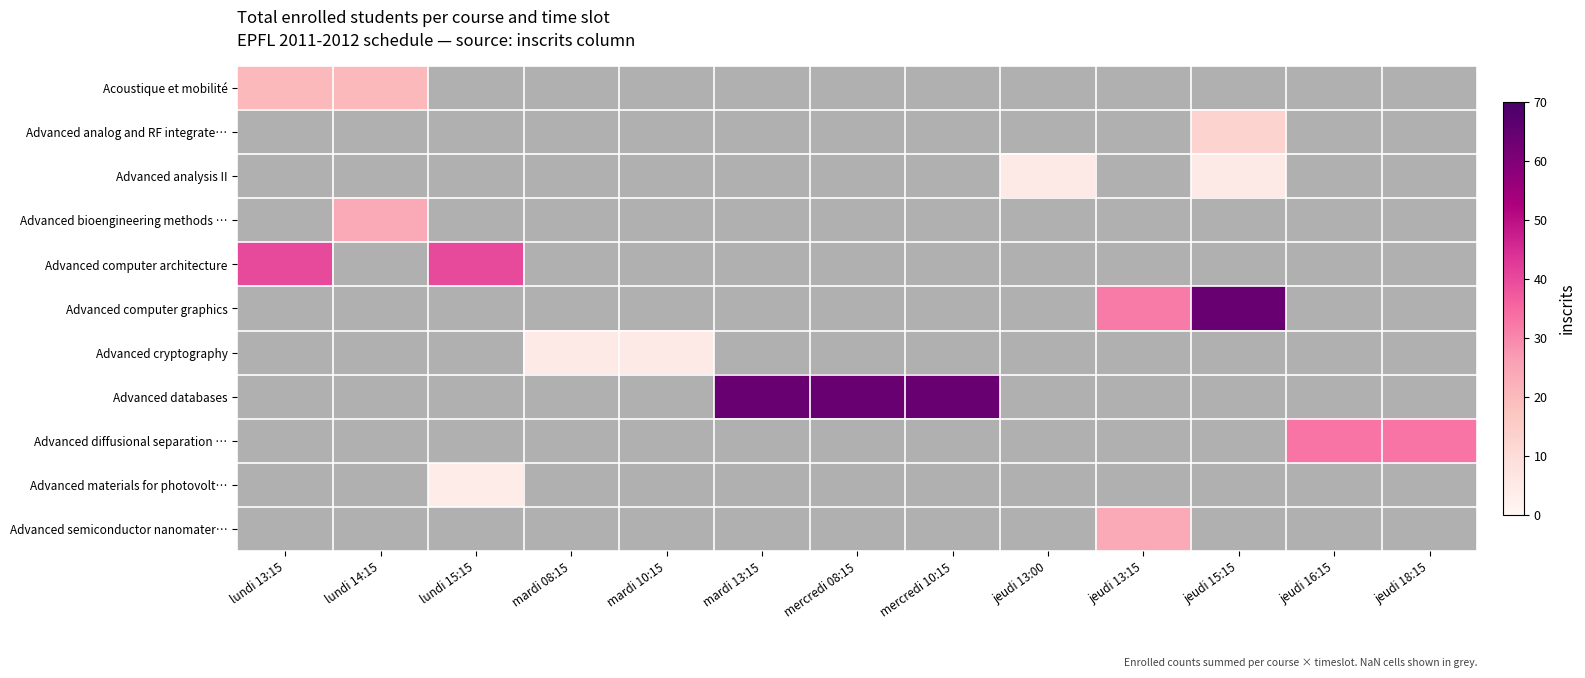

Between mardi 08:15 and mercredi 08:15, which is larger?

mercredi 08:15